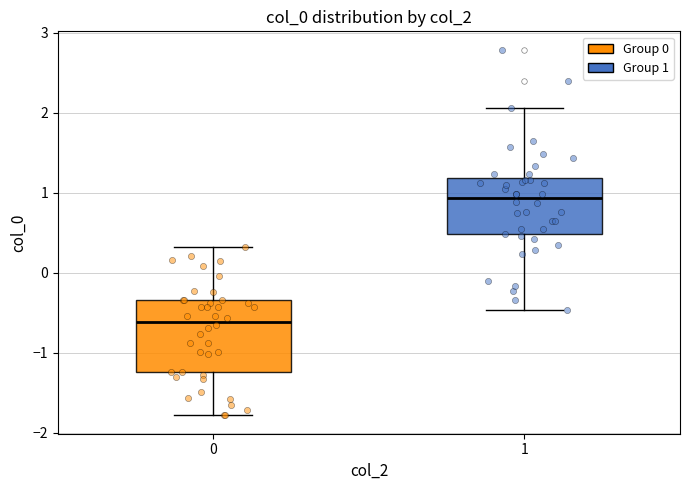

Where does the lower whisker of the box at x = 1 end on the y-axis? The values are not printed on the chart, so give them approximately, as read against the axis.

-0.5